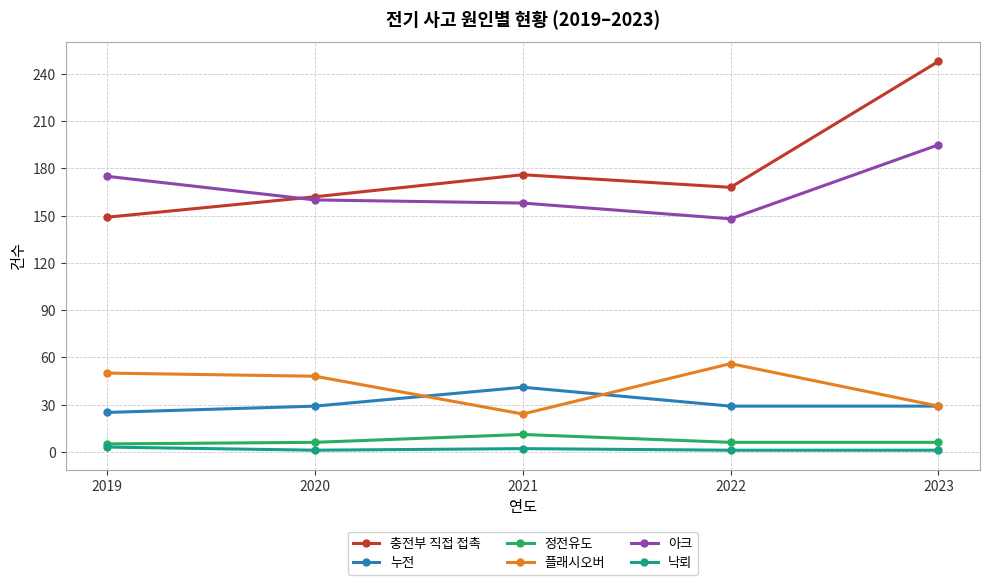

How many interior local peaks does the 누전 series have?

1